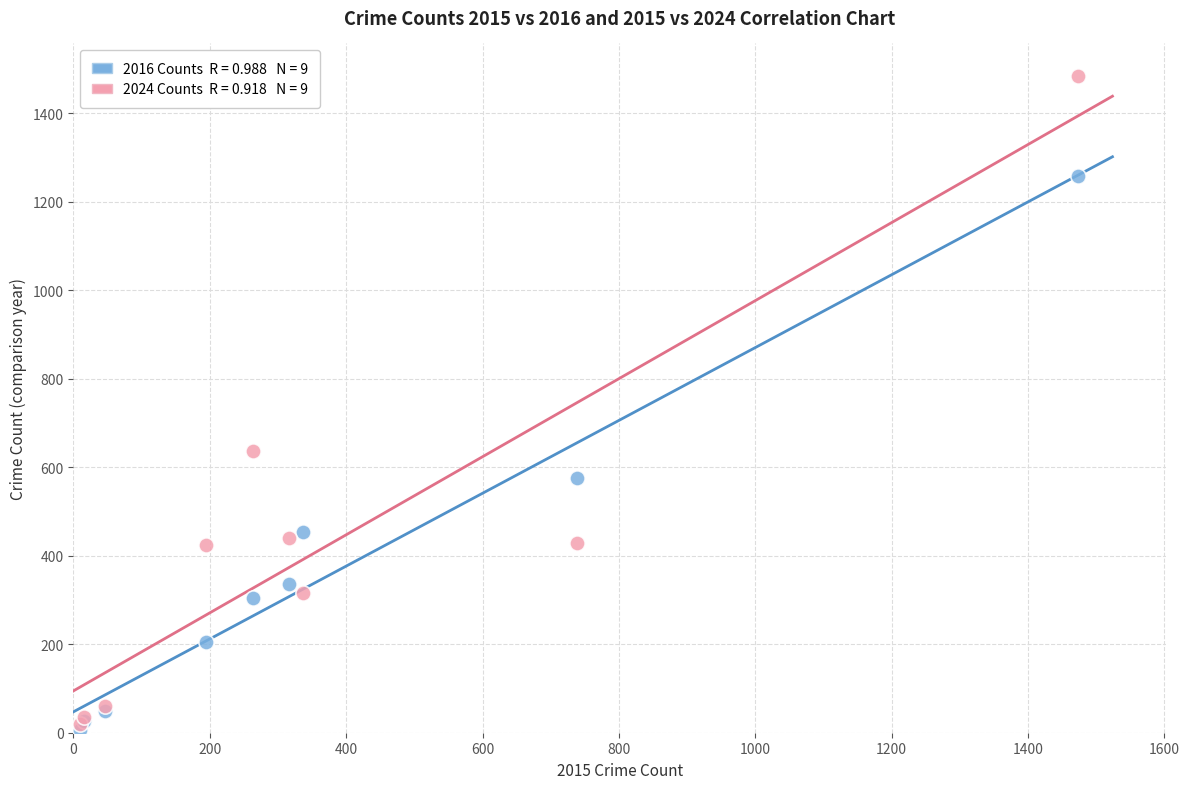

Across all series, what Y value is closest to 745?

636